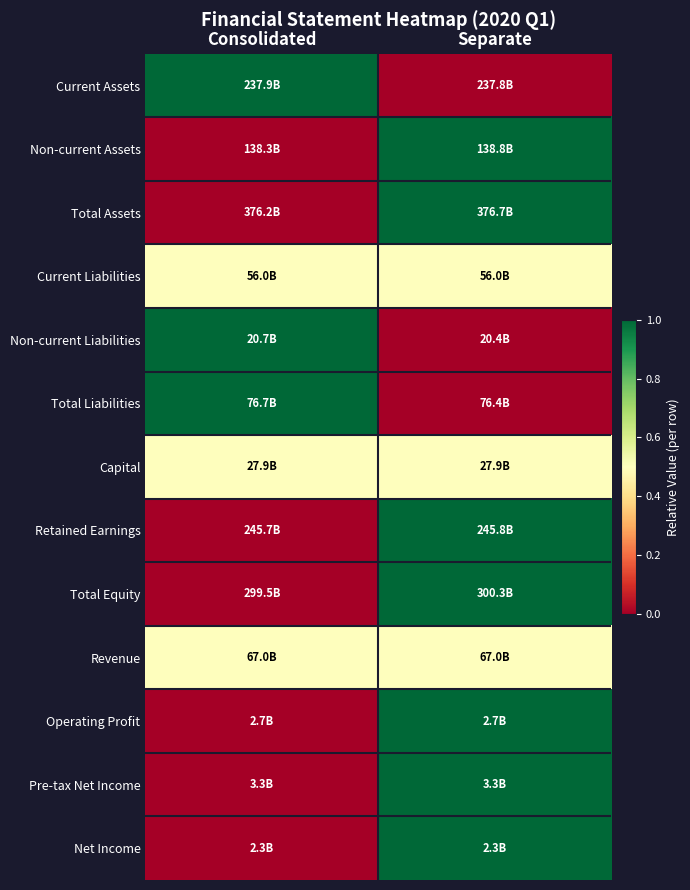

How many categories are shown in the chart?

2